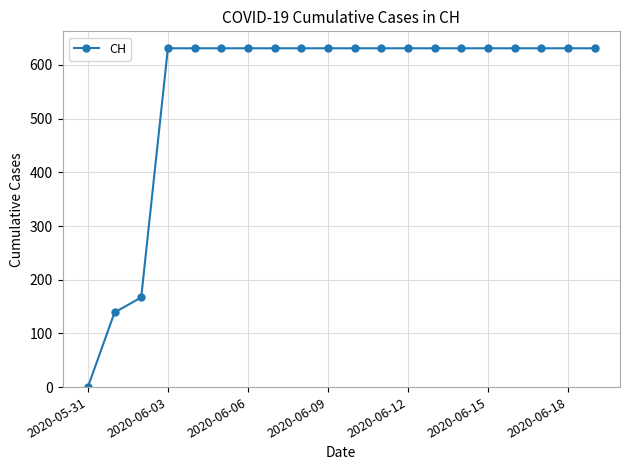

What is the sum of all values?

11033